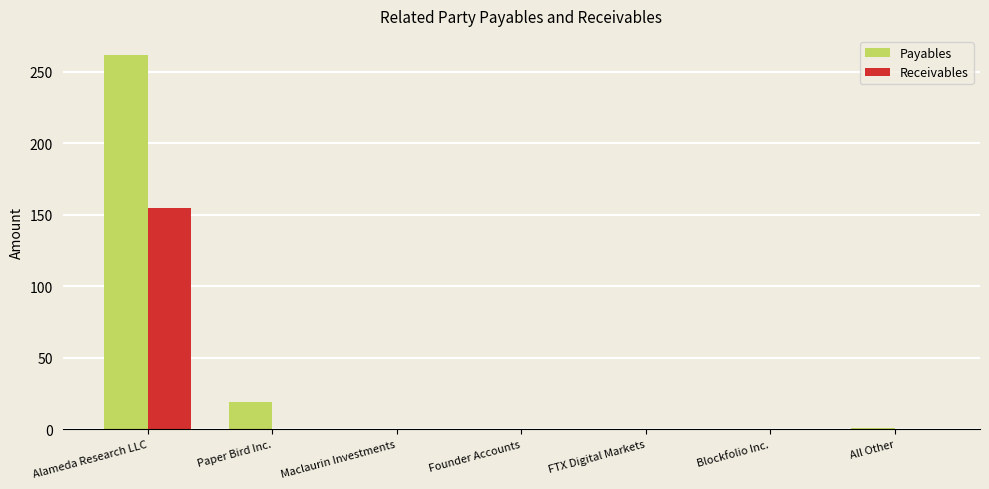

What is the total value across all series at Paper Bird Inc.?

19